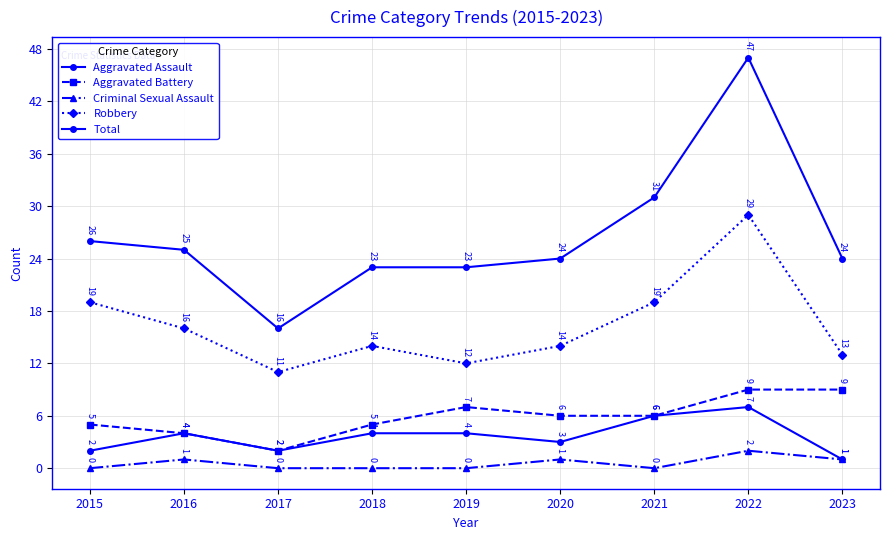

Rank the series by their maximum value, from lowest to highest.

Criminal Sexual Assault, Aggravated Assault, Aggravated Battery, Robbery, Total